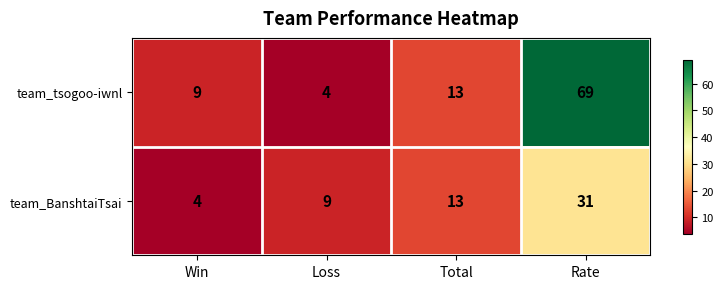

What is the difference between the maximum and second lowest values in the team_tsogoo-iwnl series?

60